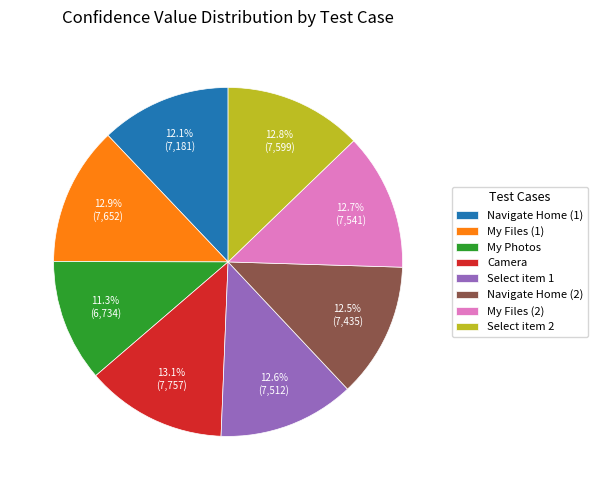

What is the ratio of the value at Navigate Home (2) to the value at Select item 2?

1.0